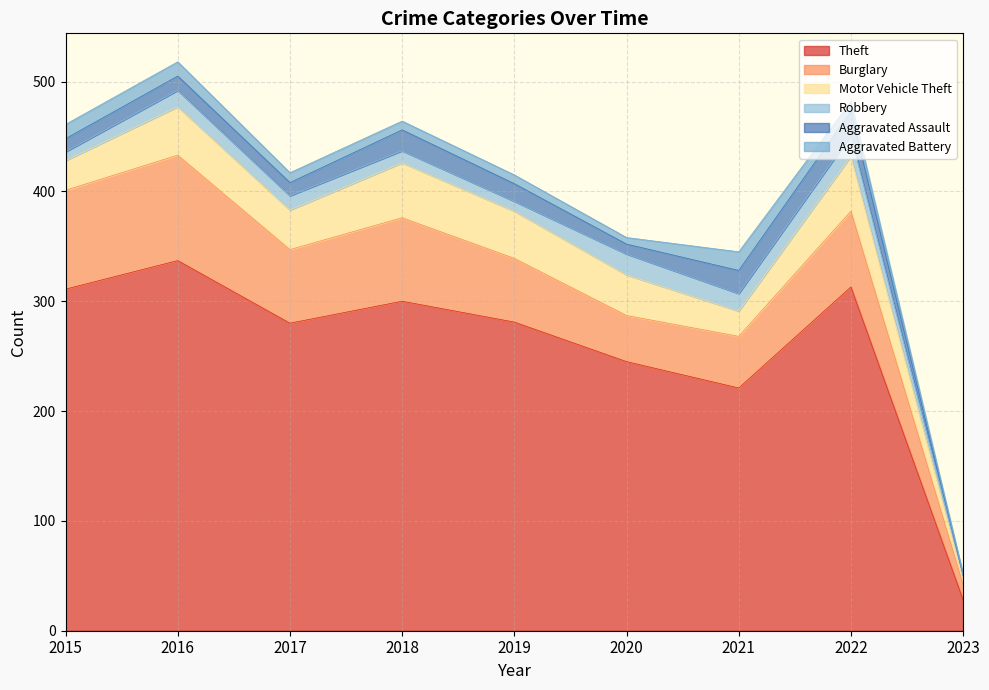

Rank the series at 2019 from lowest to highest value.

Aggravated Battery, Robbery, Aggravated Assault, Motor Vehicle Theft, Burglary, Theft